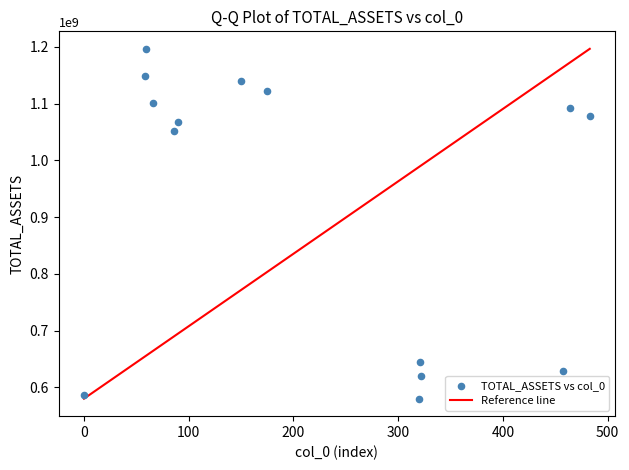

What Y value in the scatter plot is closest to 888222350?

1051601951.3